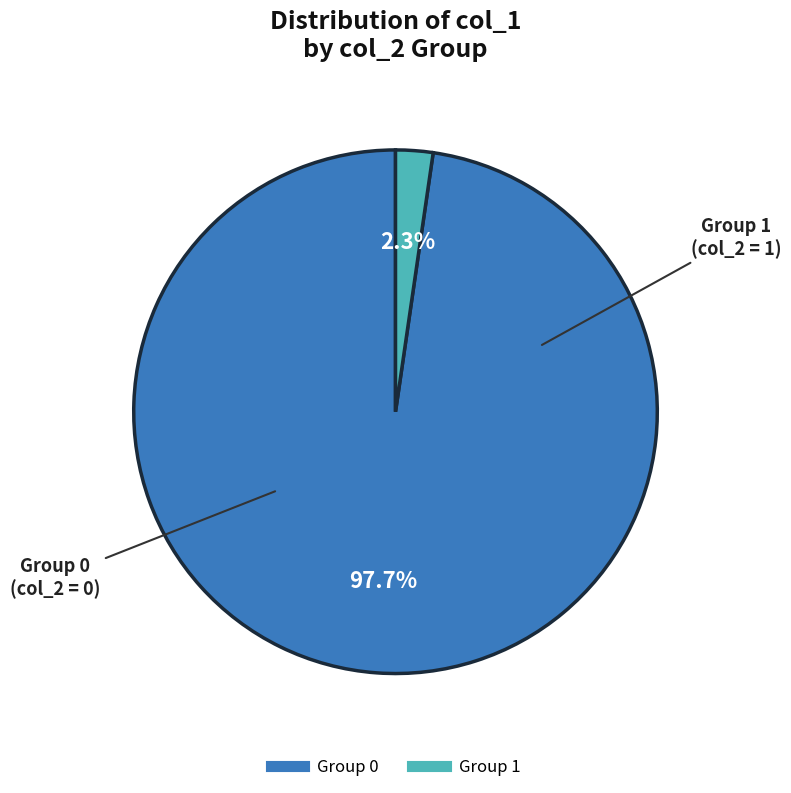

How many segments does this pie chart have?

2